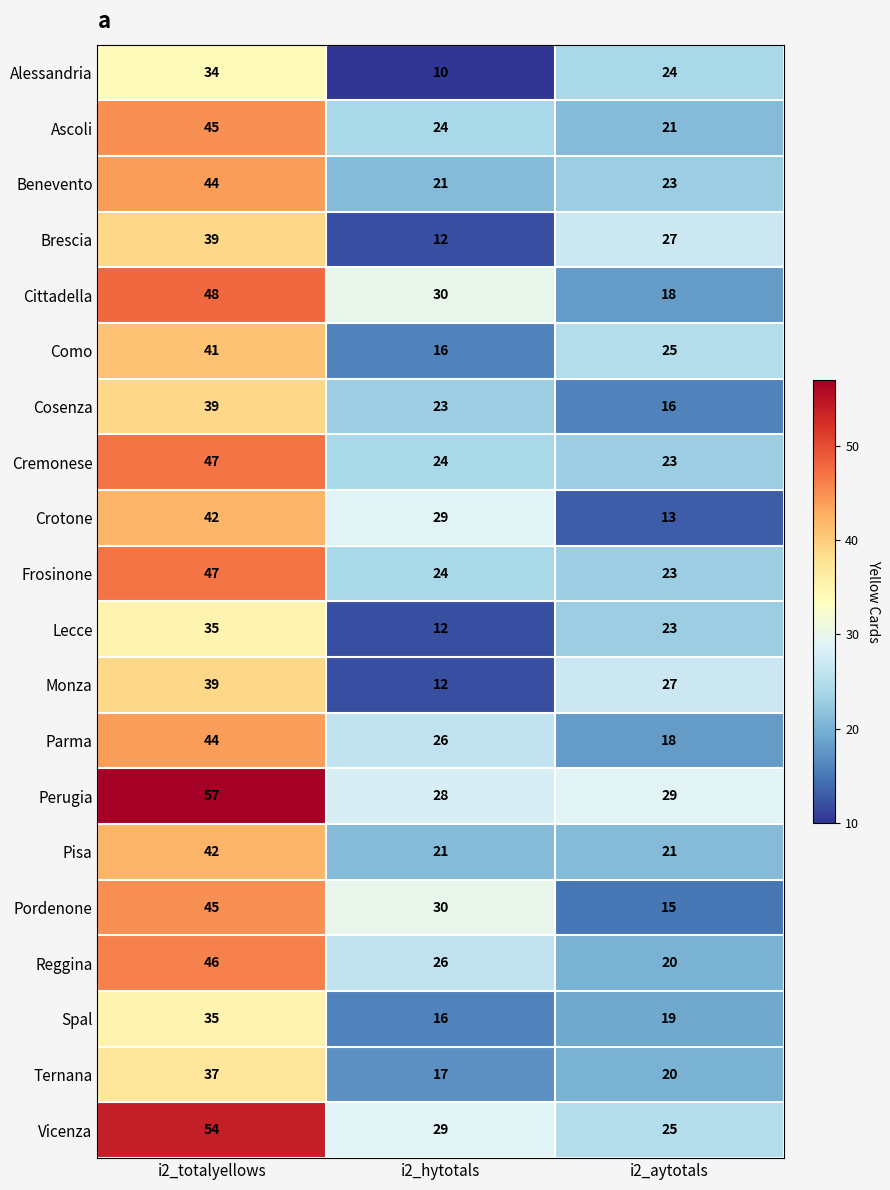

At how many categories does at least one series exceed 14?

3